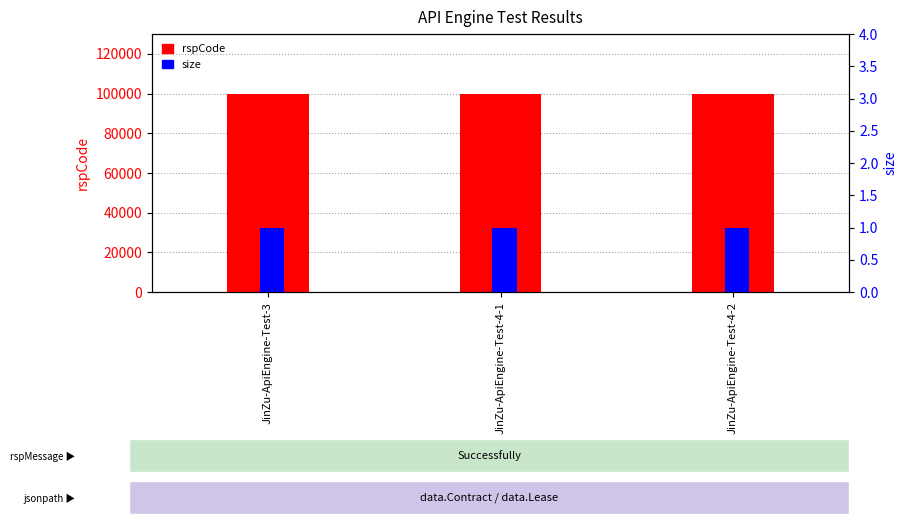

At which category is the sum across all series the highest?

JinZu-ApiEngine-Test-3